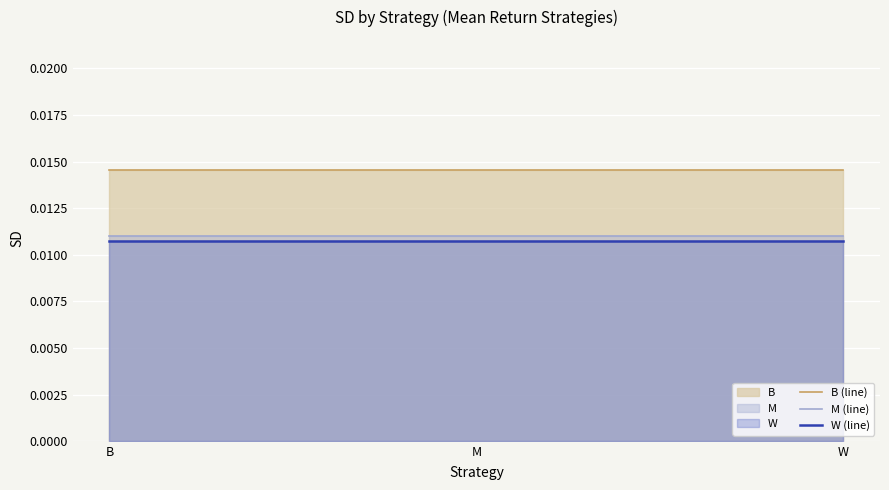

What position from the left is M?

2